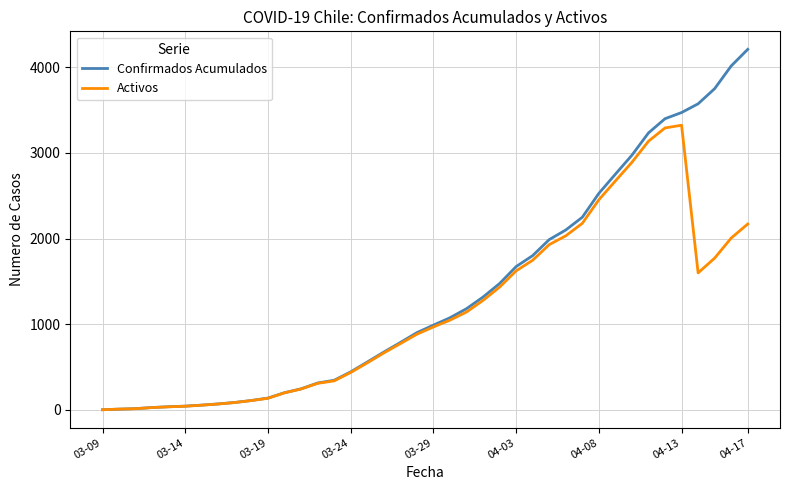

What is the highest value of the Activos series?

3324